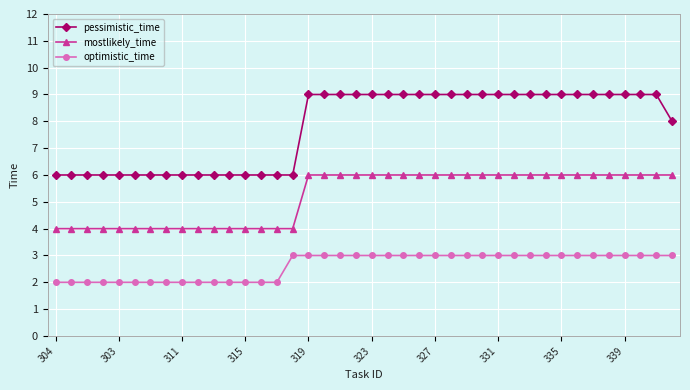

Which series has the largest range (max minus min)?

pessimistic_time